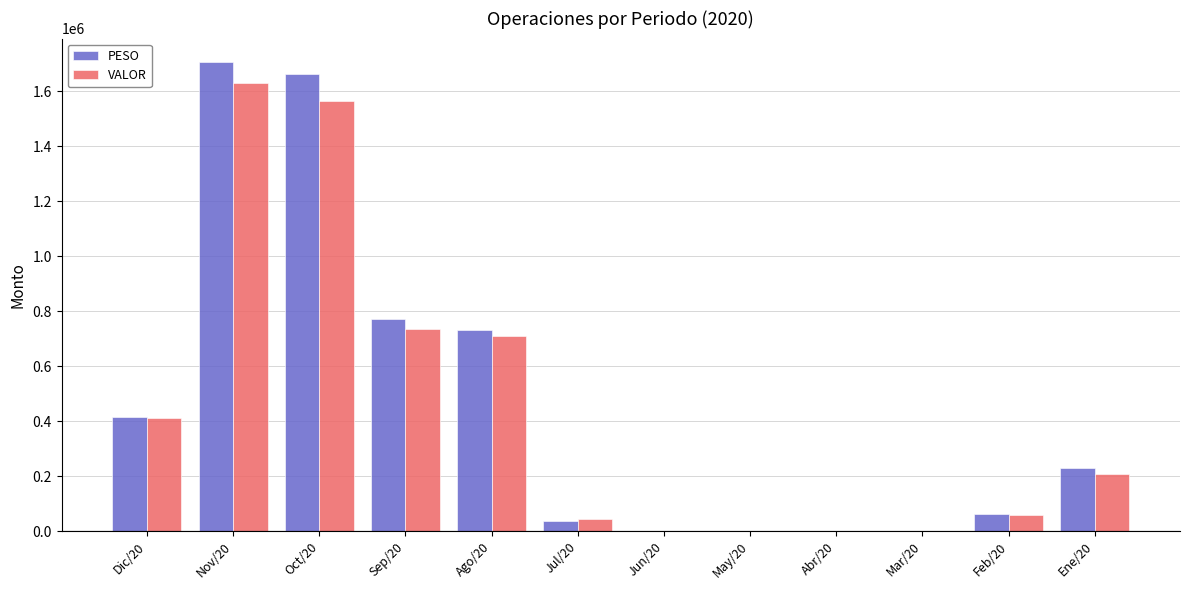

The value of VALOR at Sep/20 is 733591. True or false?

True